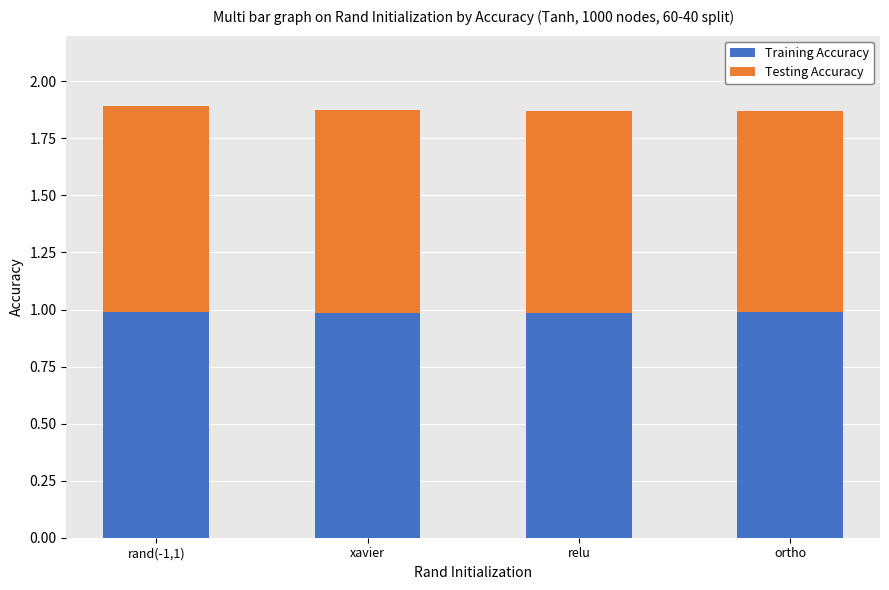

What is the total value across all series at relu?

1.9